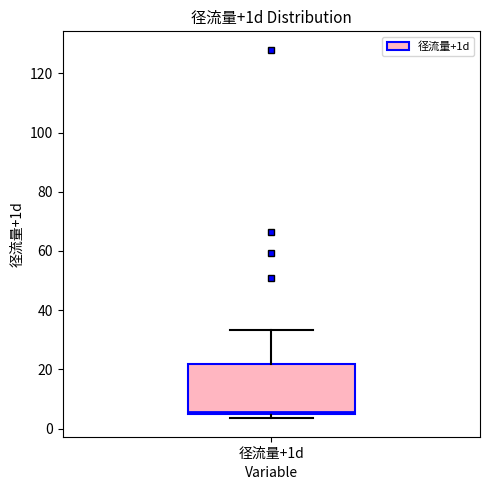

Where is the upper edge of the box for 径流量+1d on the y-axis? The values are not printed on the chart, so give them approximately, as read against the axis.

22